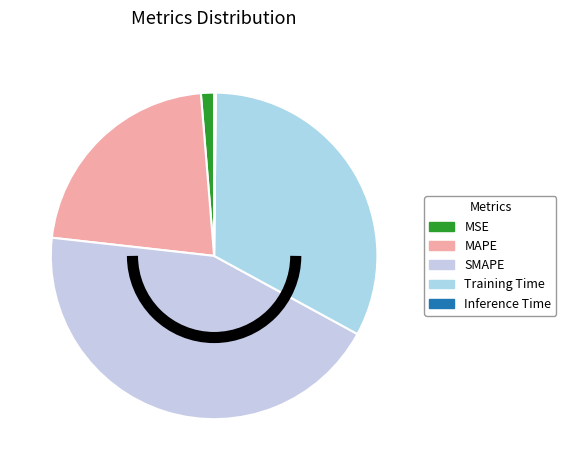

What is the smallest slice in the pie chart?

Inference Time